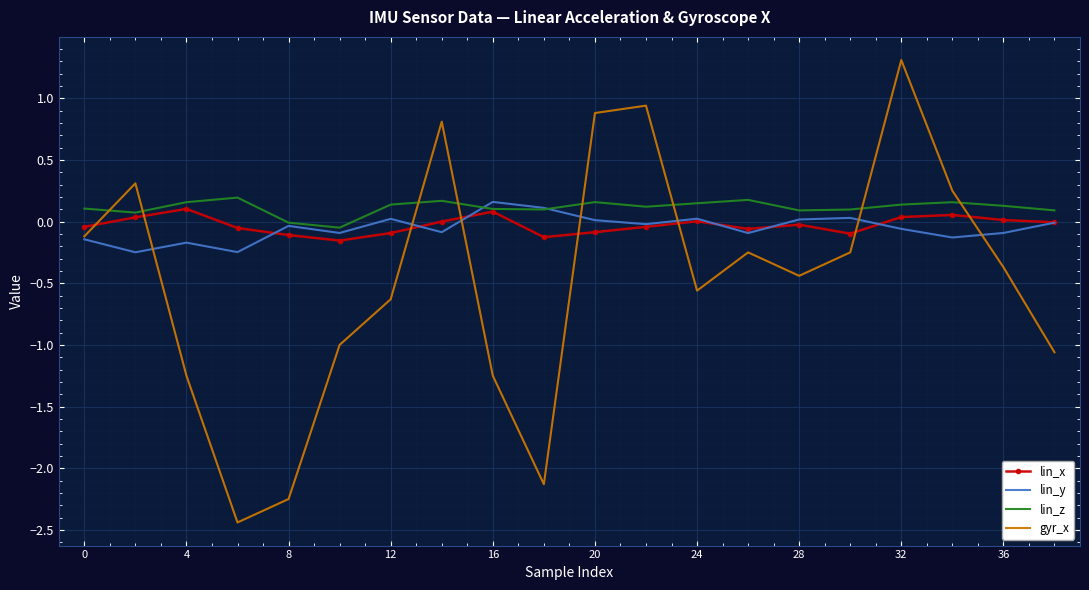

After their last crossing, which series has the higher values: gyr_x or lin_z?

lin_z